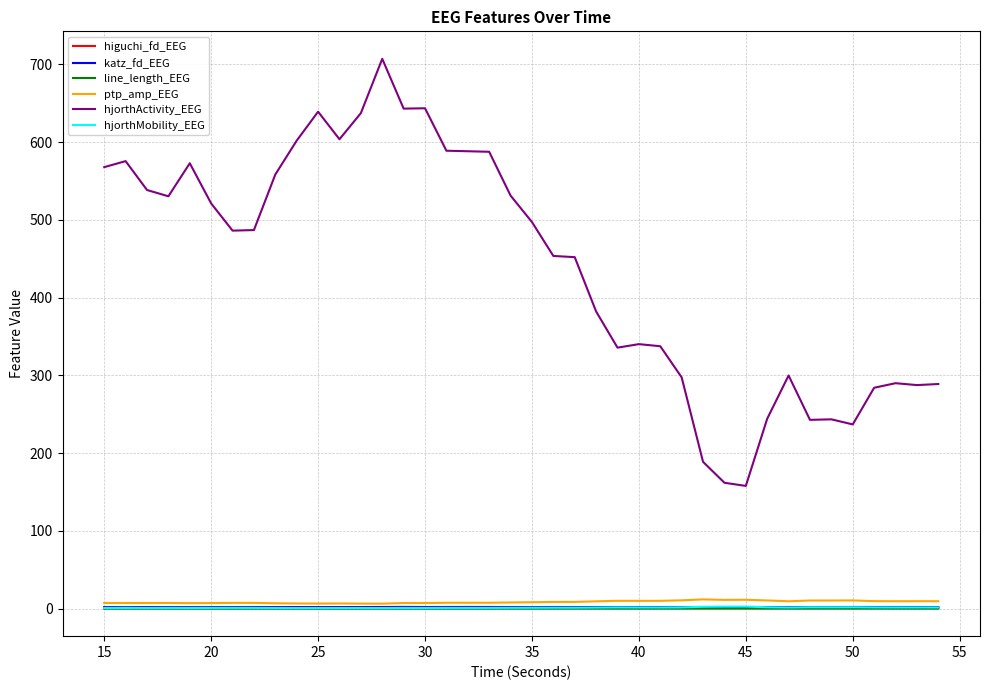

Which series has the widest spread of values?

hjorthActivity_EEG